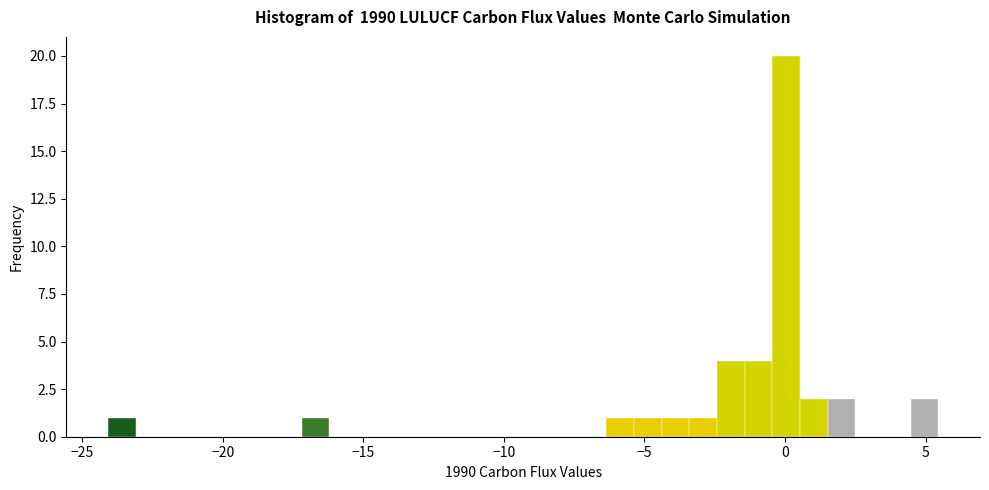

Read against the x-axis, roughly where is the centre of the tallest bar?

0.0